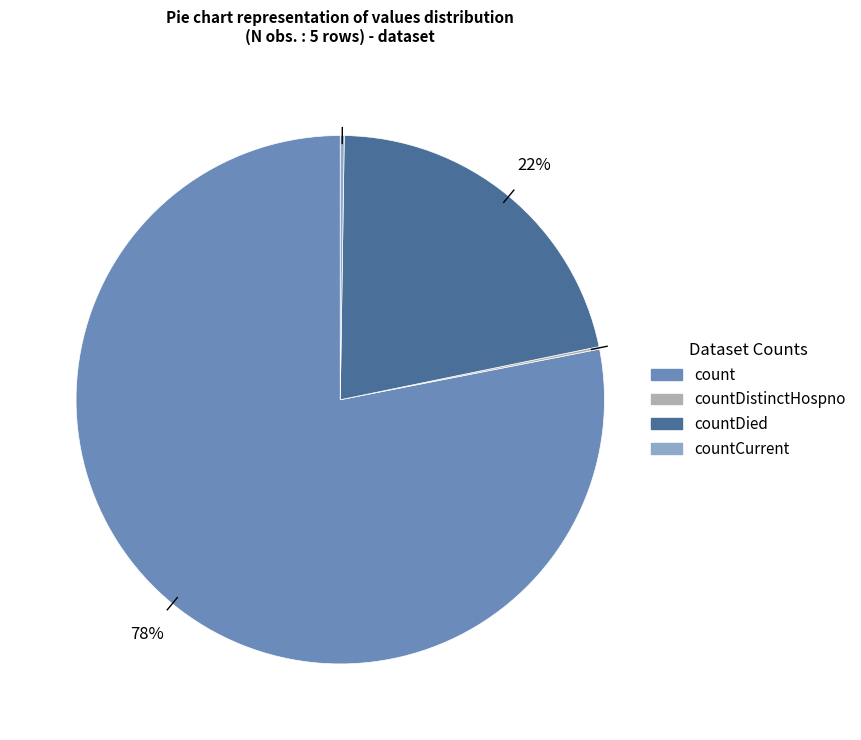

Is there a majority slice in this chart?

Yes